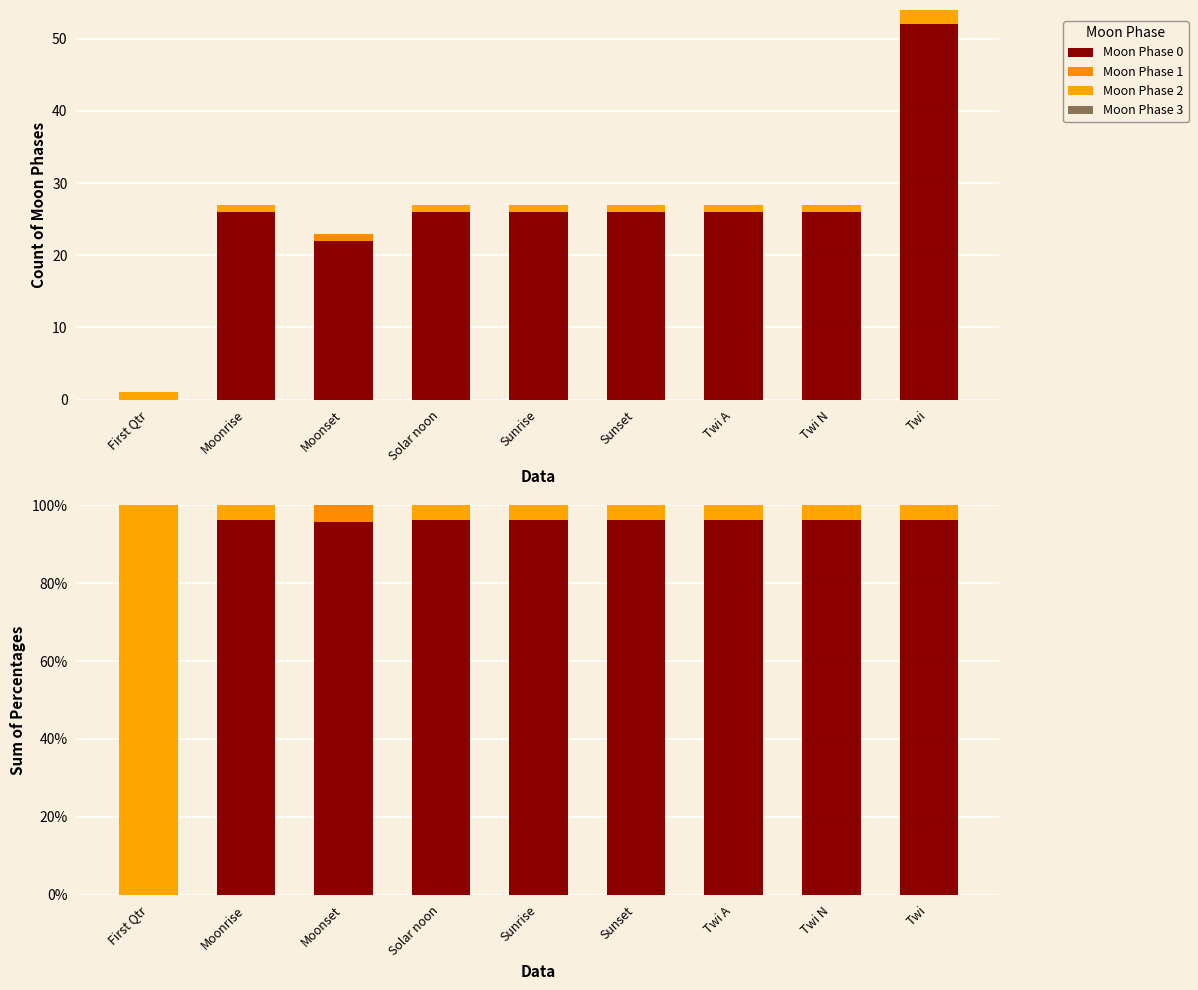

Read the Moon Phase 0 value at Sunset.

96.3